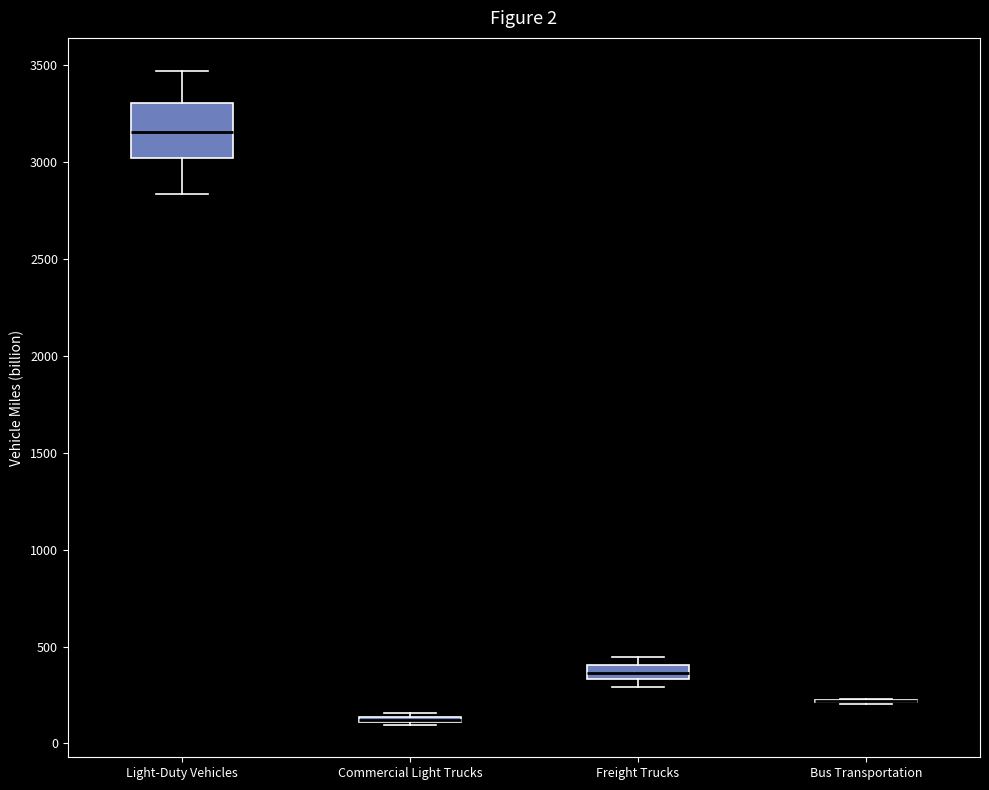

Comparing the boxes themselves (not the whiskers), which one is the tallest?

Light-Duty Vehicles